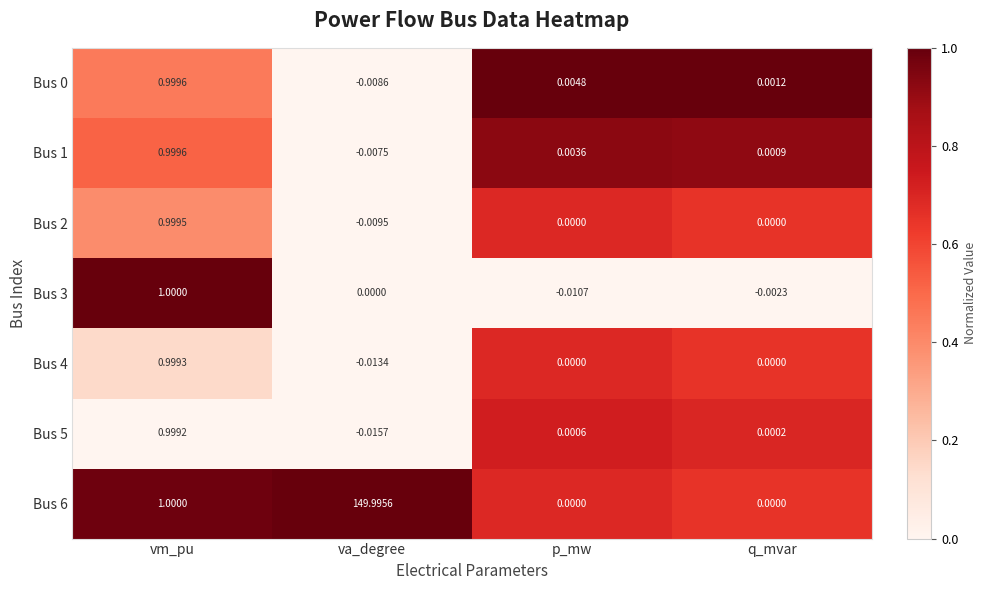

At which category is the sum across all series the highest?

va_degree